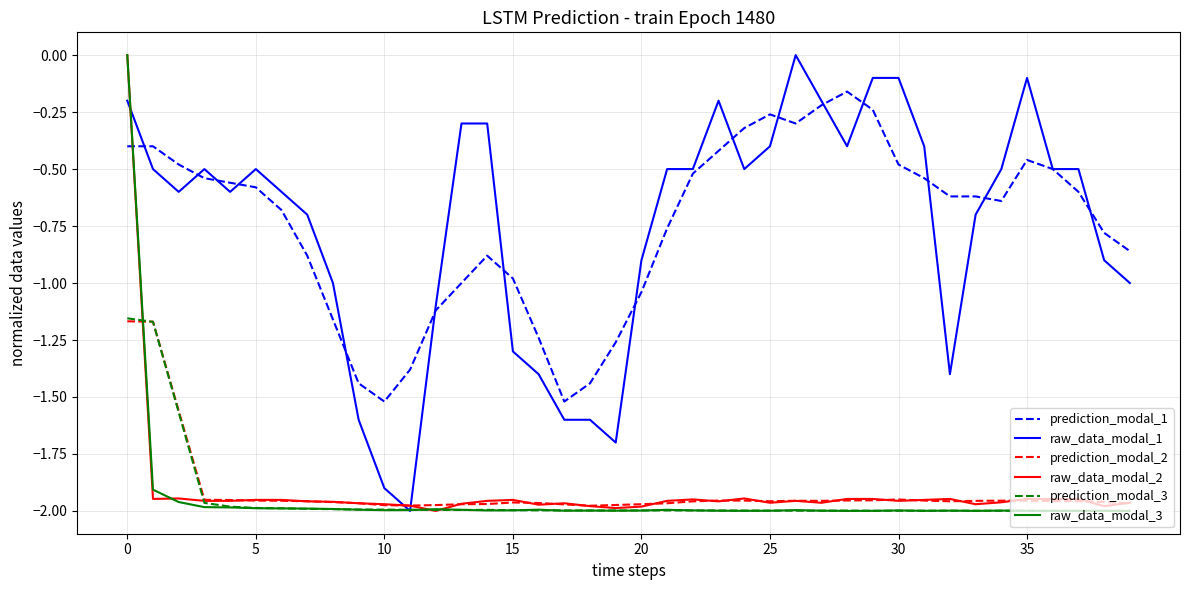

True or false: prediction_modal_1 and prediction_modal_3 intersect in this chart.

False